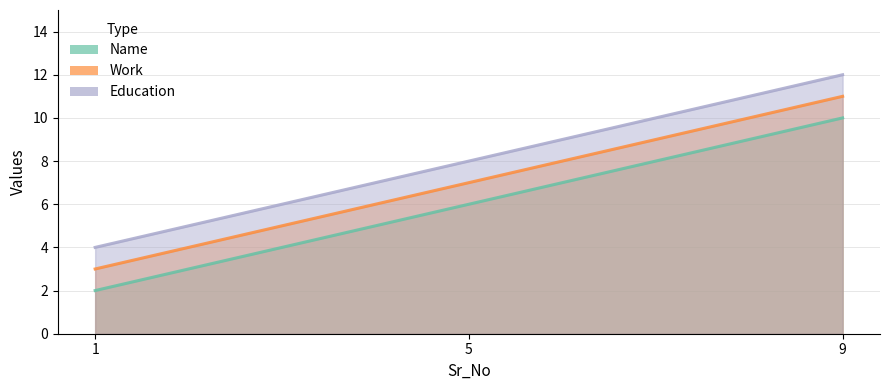

Count the Education values in the range 4 to 12.

3